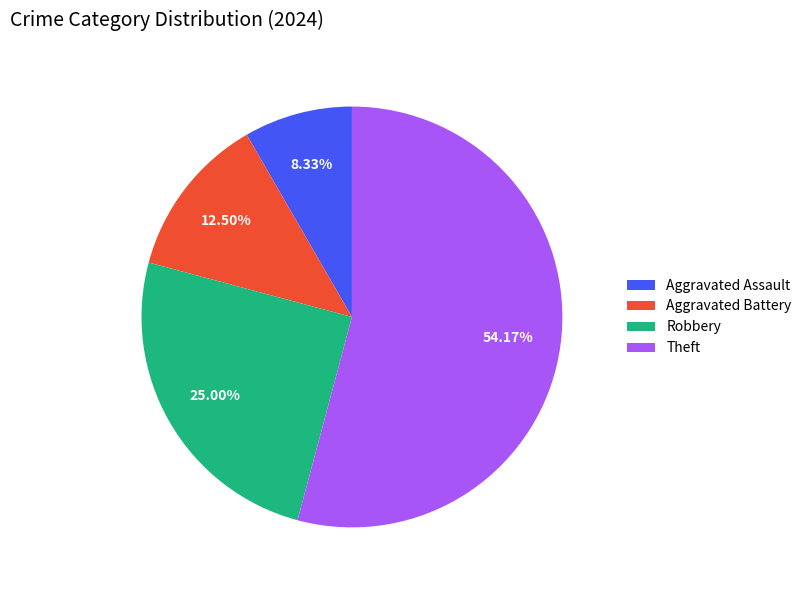

To the nearest percent, what is the average slice percentage?

25%